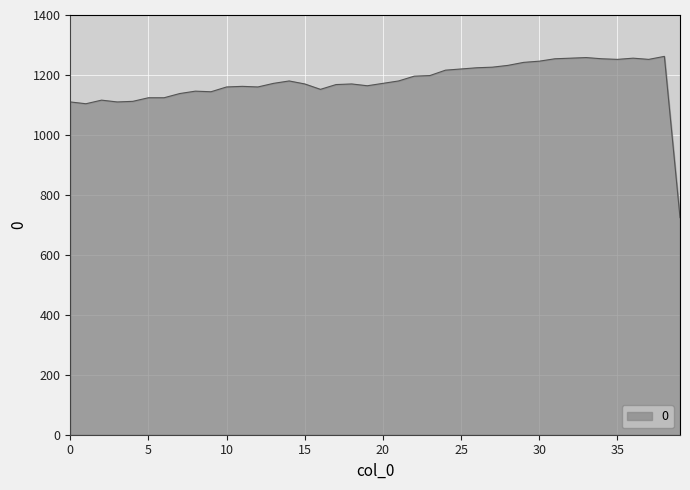

What is the greatest value displayed?

1262